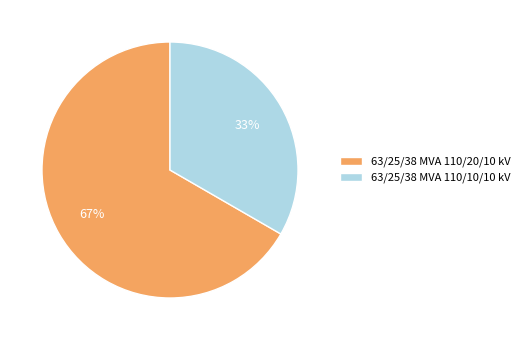

Does 63/25/38 MVA 110/20/10 kV represent more than half of the total?

Yes